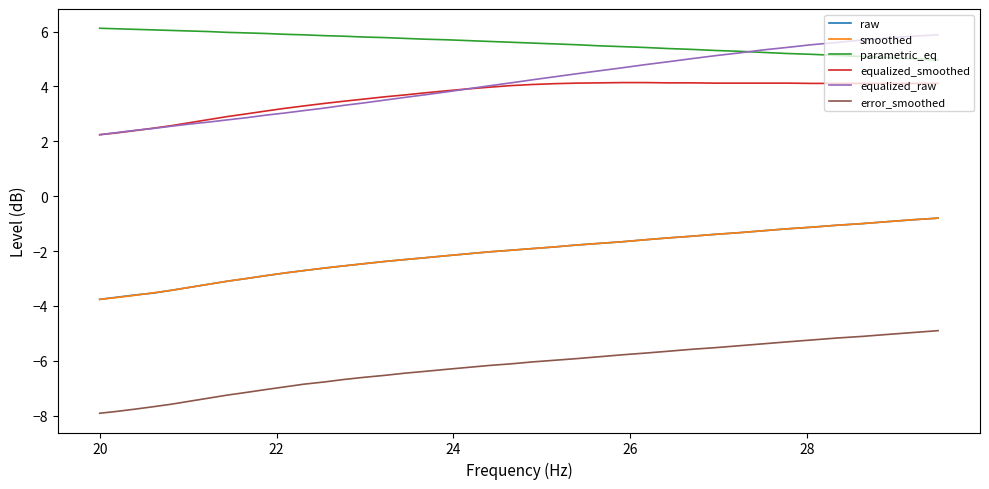

True or false: smoothed and equalized_smoothed intersect in this chart.

False